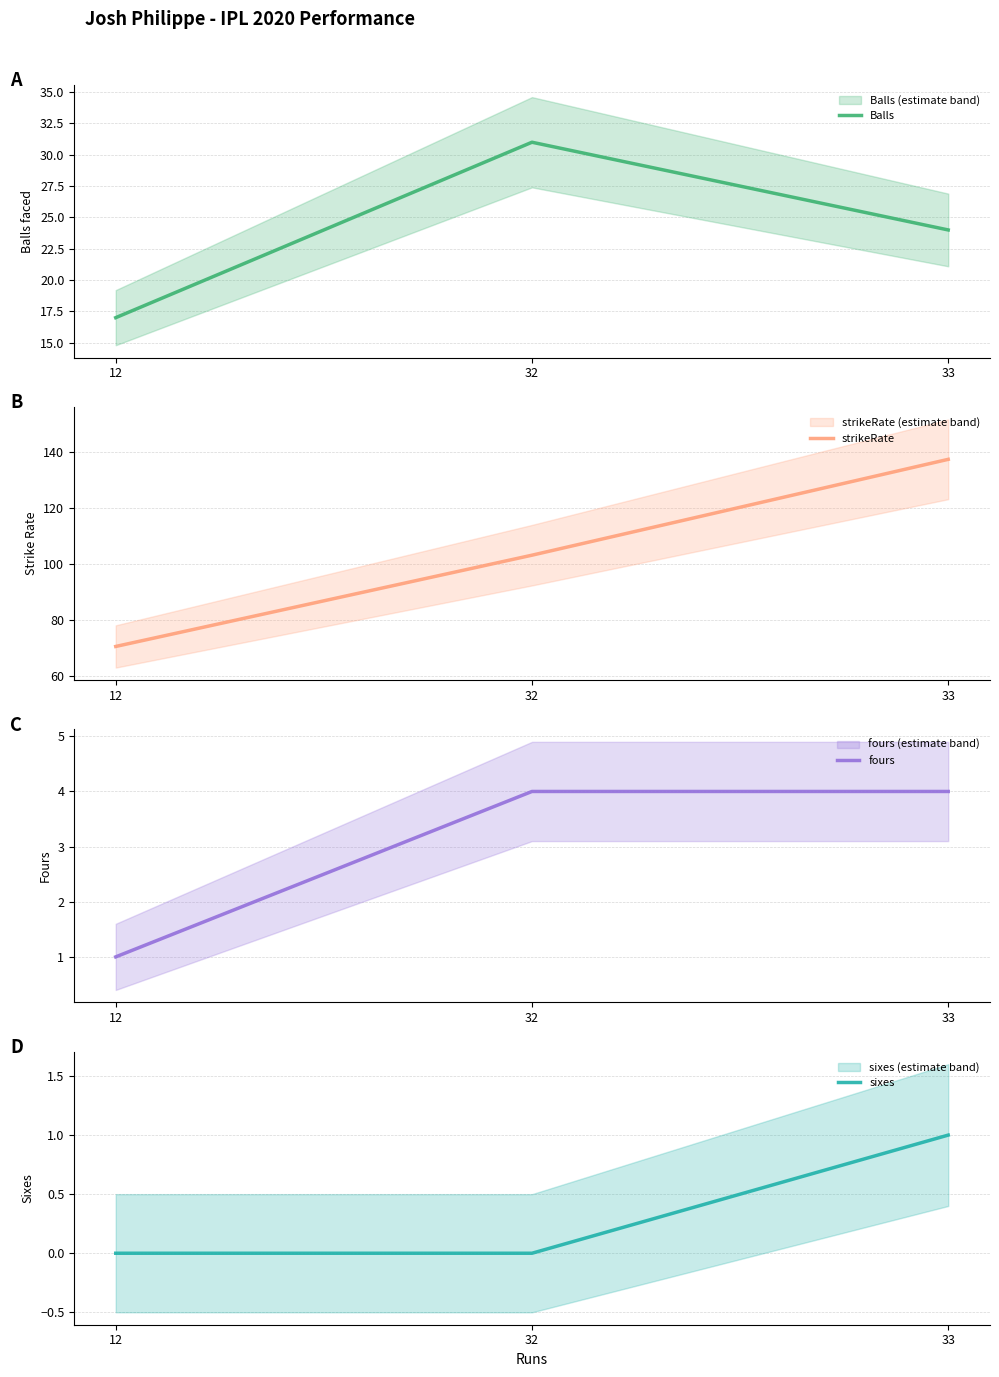

What is the difference between the sixes values at 32 and 33?

1